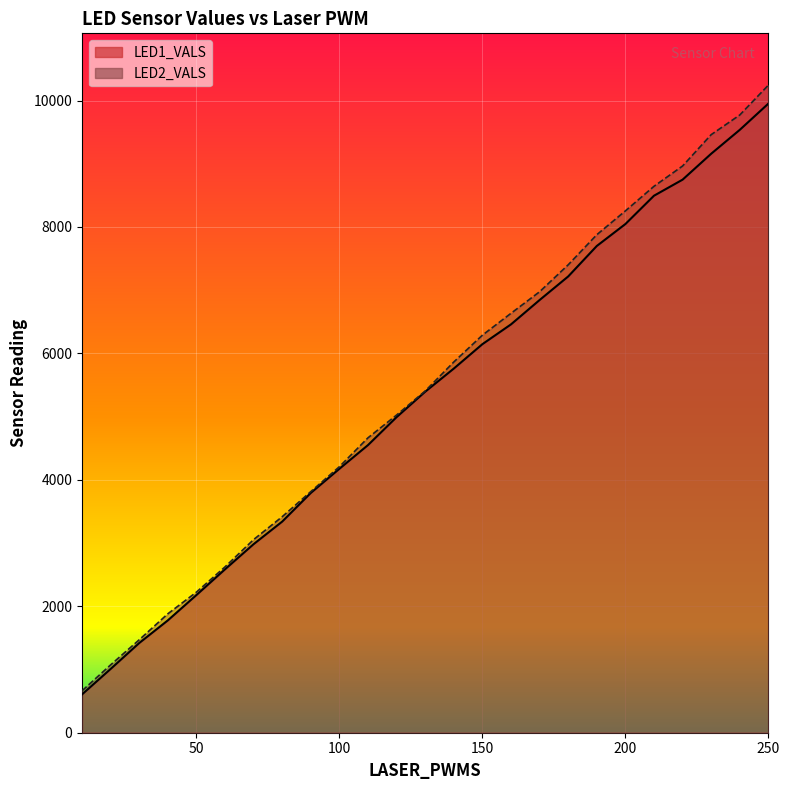

True or false: LED2_VALS has more than 2 interior local peaks.

False